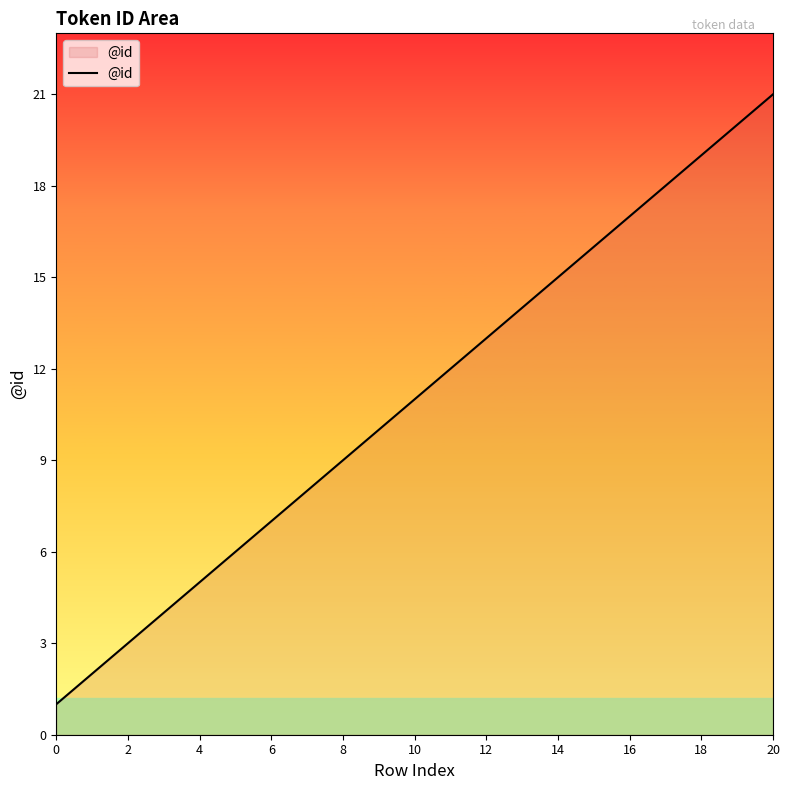

How many lines are shown in the chart?

1